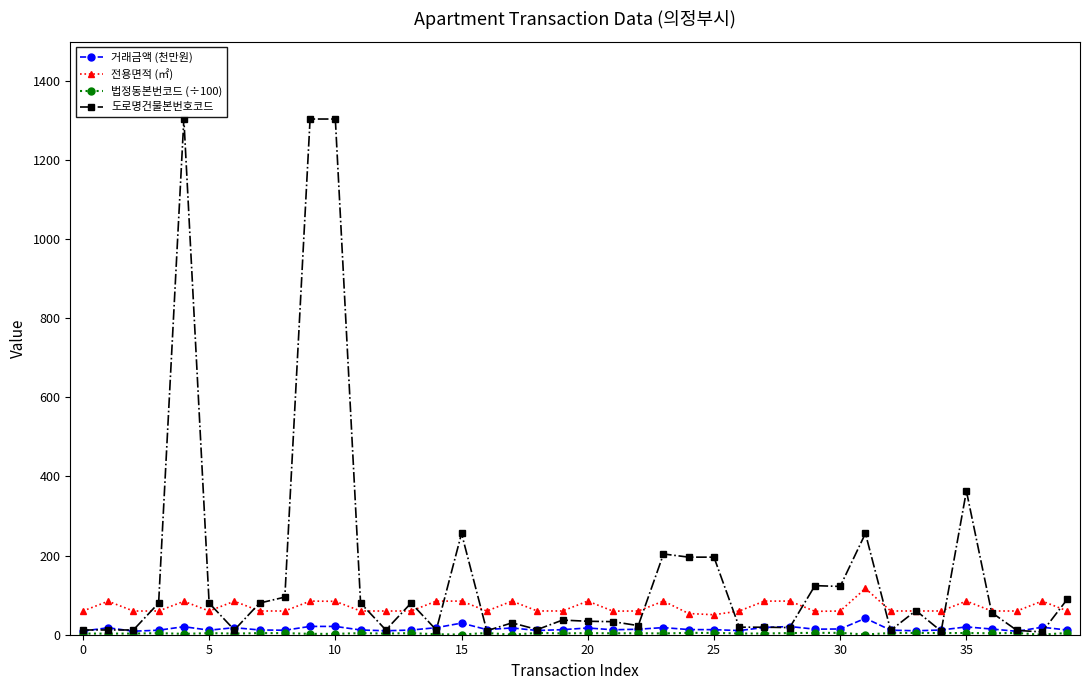

True or false: 전용면적 (㎡) has more than 0 points higher than both neighbors.

True